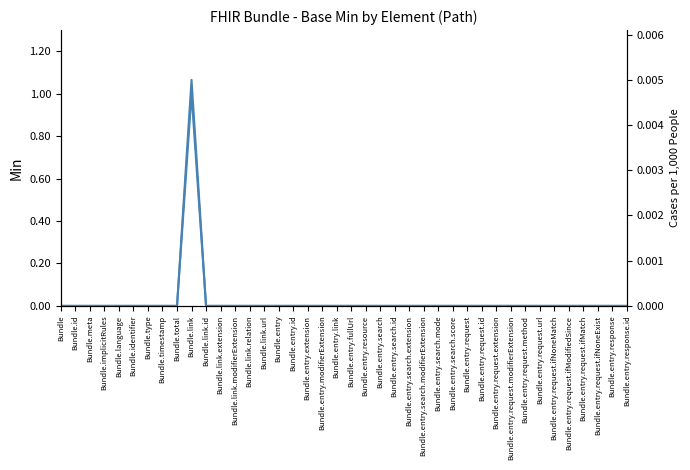

Does the chart display data point markers on the line(s)?

No